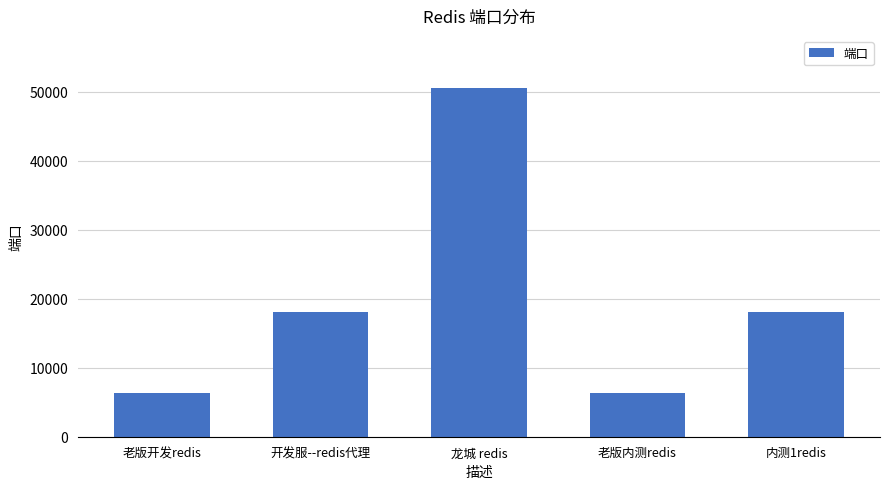

How many values are below 18000?

2